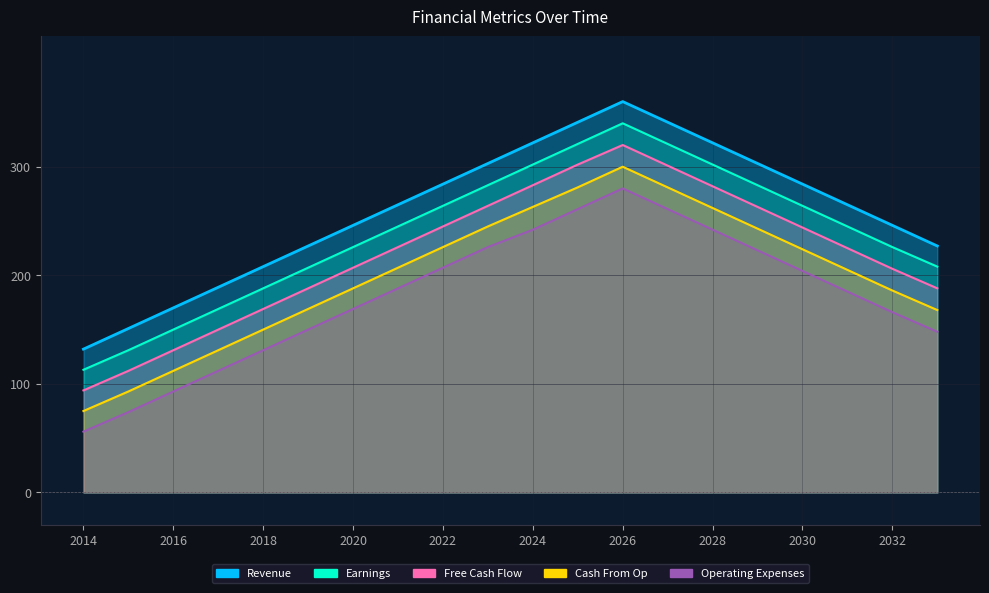

Reading left to right, transcribe all the data shown in this chart.

Revenue: 132	151	170	189	208	227	246	265	284	303	322	341	360	341	322	303	284	265	246	227
Earnings: 113	131	150	169	188	207	226	245	264	283	302	321	340	321	302	283	264	245	226	208
Free Cash Flow: 94	112	131	150	169	188	207	226	245	264	283	302	320	301	282	263	244	225	206	188
Cash From Op: 75	93	112	131	150	169	188	207	226	245	263	281	300	281	262	243	224	205	186	168
Operating Expenses: 56	74	93	112	131	150	169	188	207	226	242	261	280	261	242	223	204	185	166	148